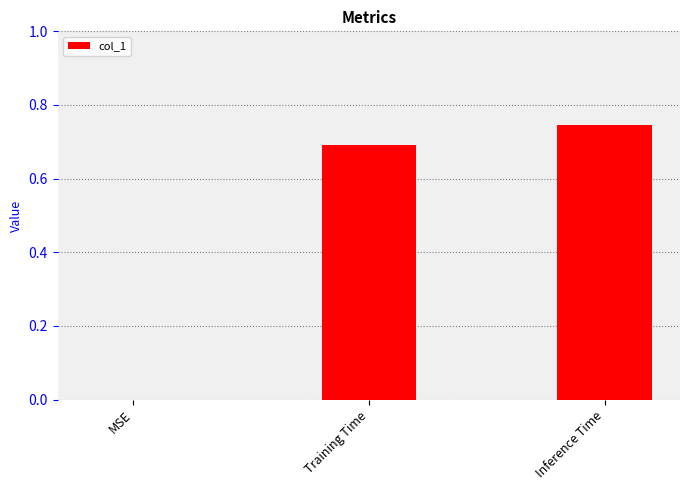

What is the sum of the values at Inference Time and Training Time?

1.4